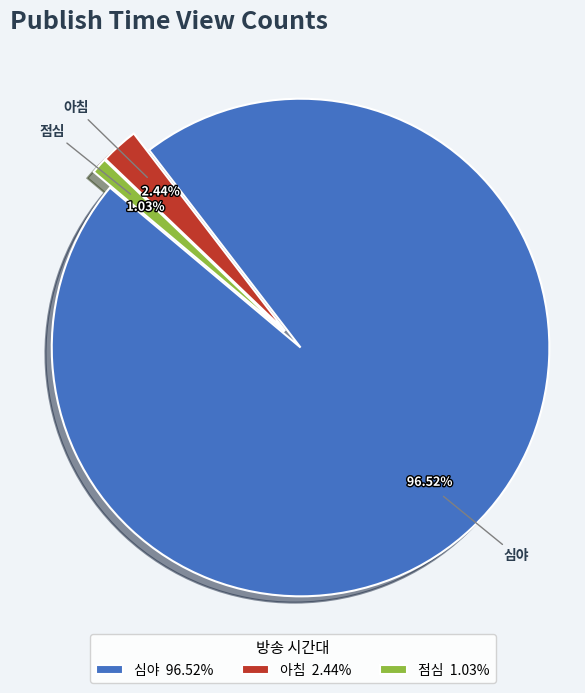

Which category has the smallest portion of the pie?

점심